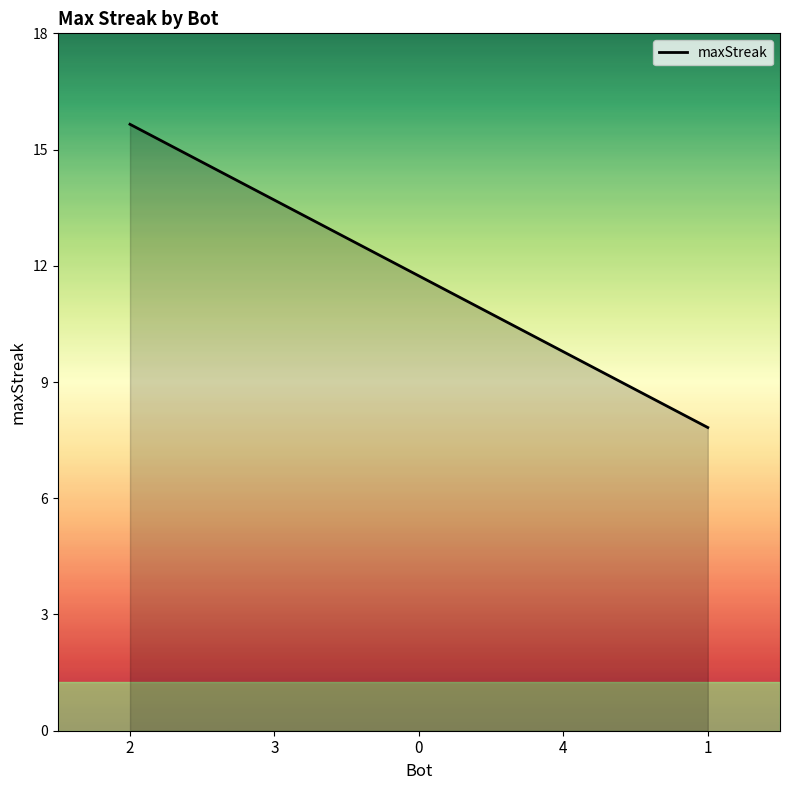

List the labels in order of value, largest first.

2, 3, 0, 4, 1